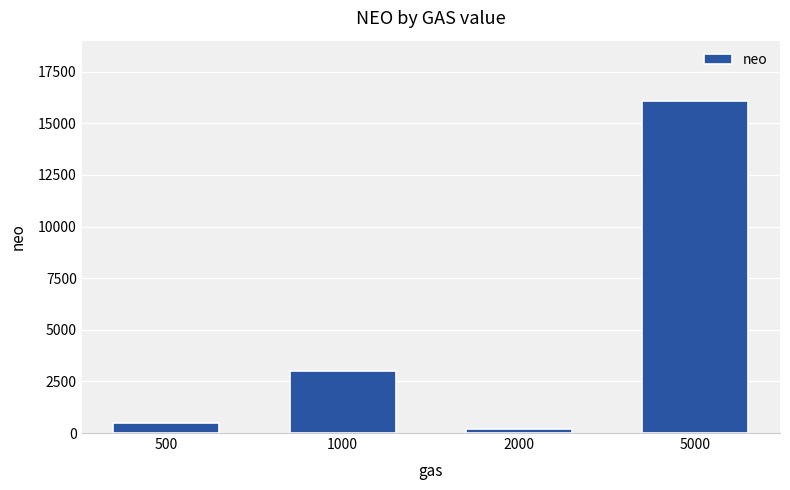

What is the average value?

4950